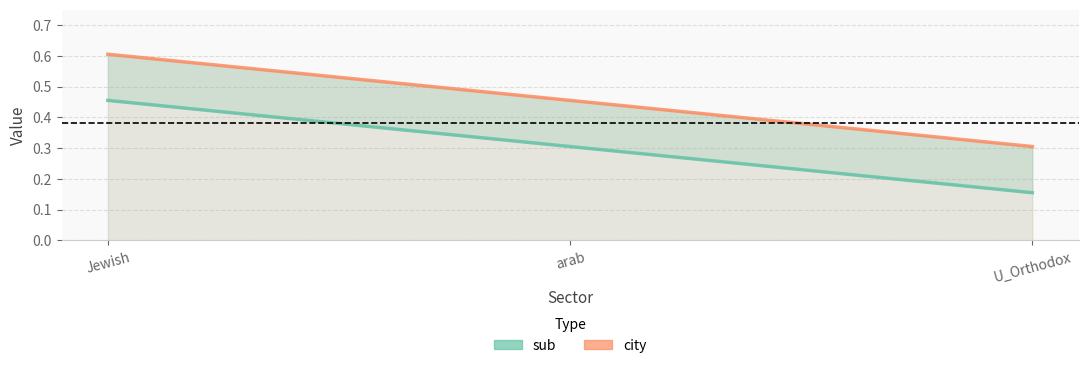

What position from the left is U_Orthodox?

3